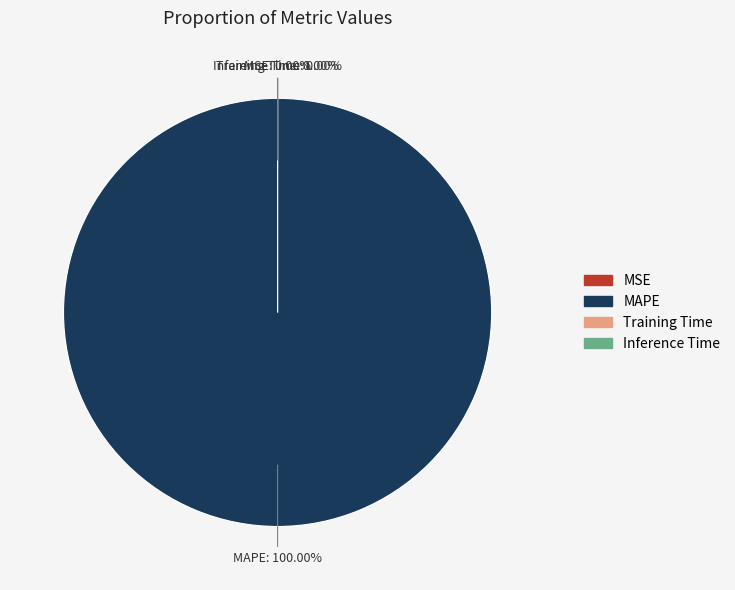

Which slice represents more than half of the pie?

MAPE